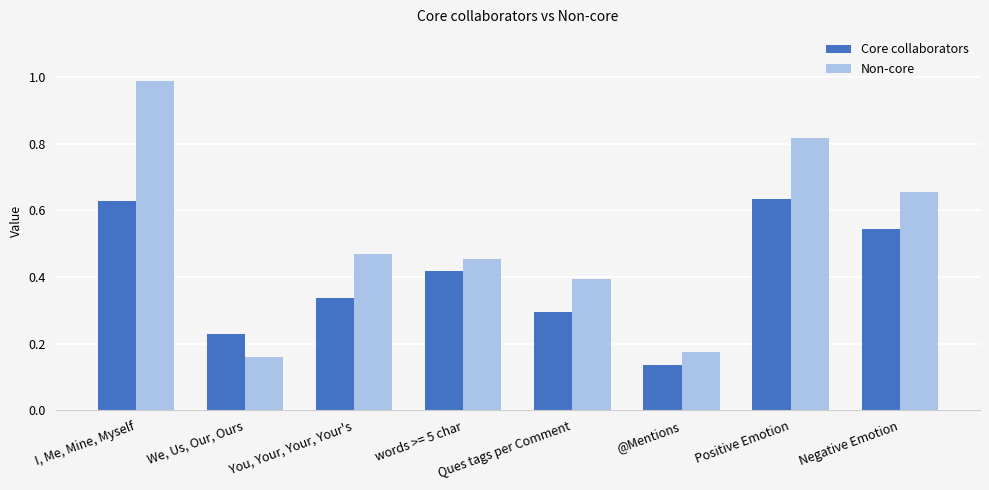

What is the label of the 4th bar from the right?

Ques tags per Comment